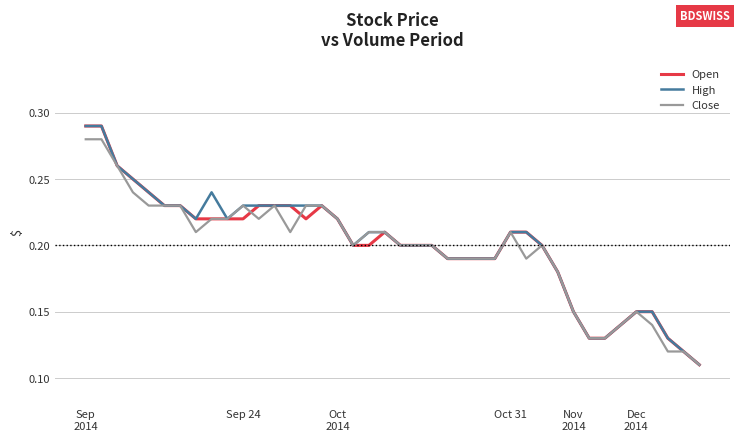

Does the chart have visible grid lines?

Yes